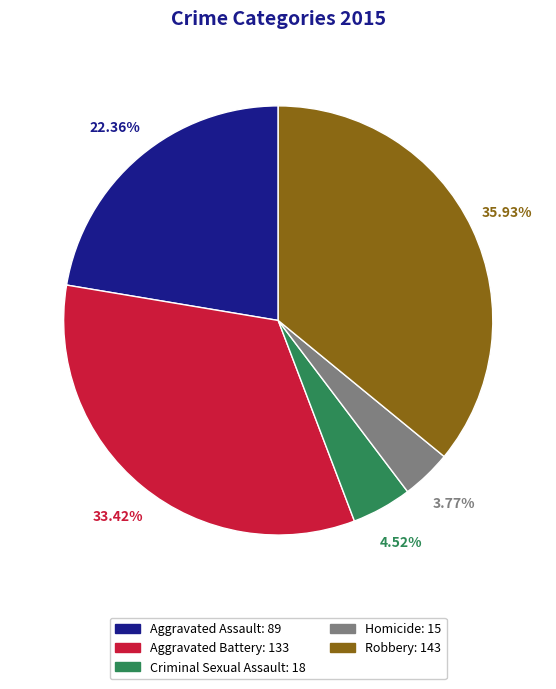

How much of the chart is everything except Homicide?

96.2%